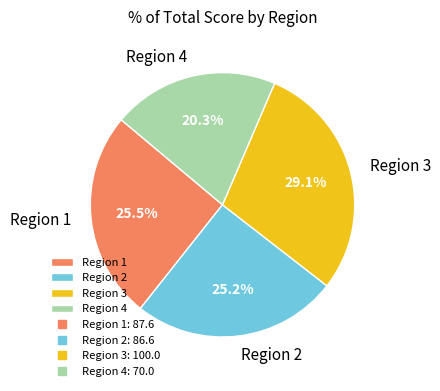

How many slices are in this pie chart?

4